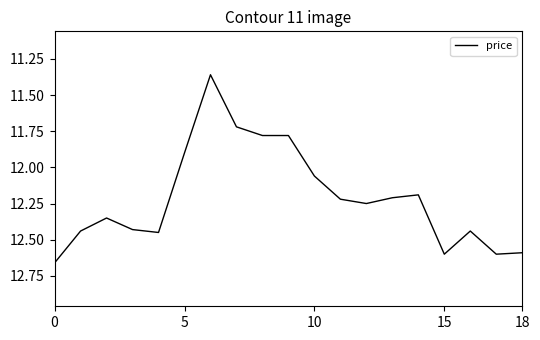

Where is the data nearest to the value 12?

10